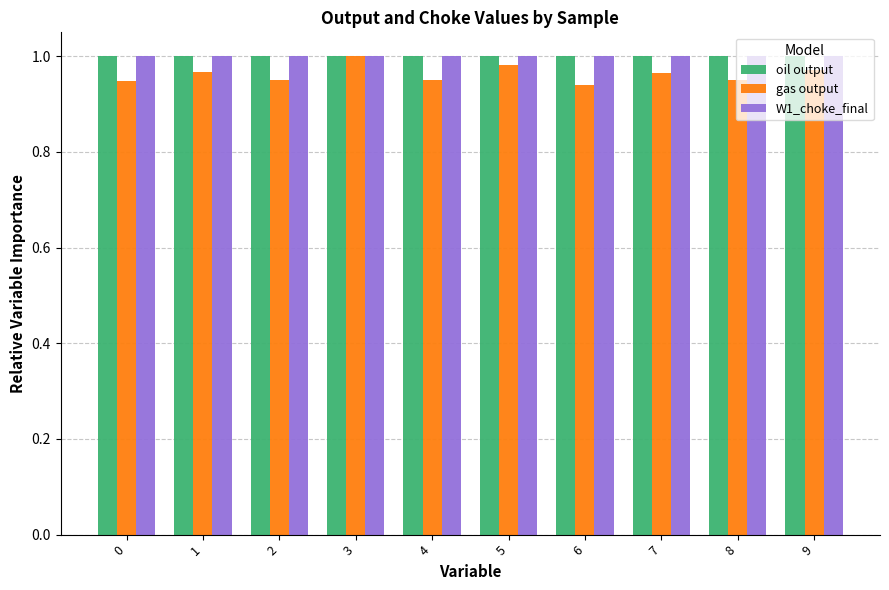

Is it true that W1_choke_final equals 0.3 at 8?

False